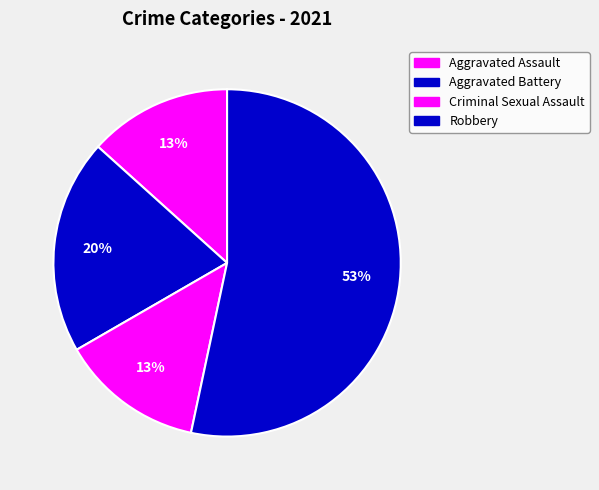

What is the largest slice in the pie chart?

Robbery